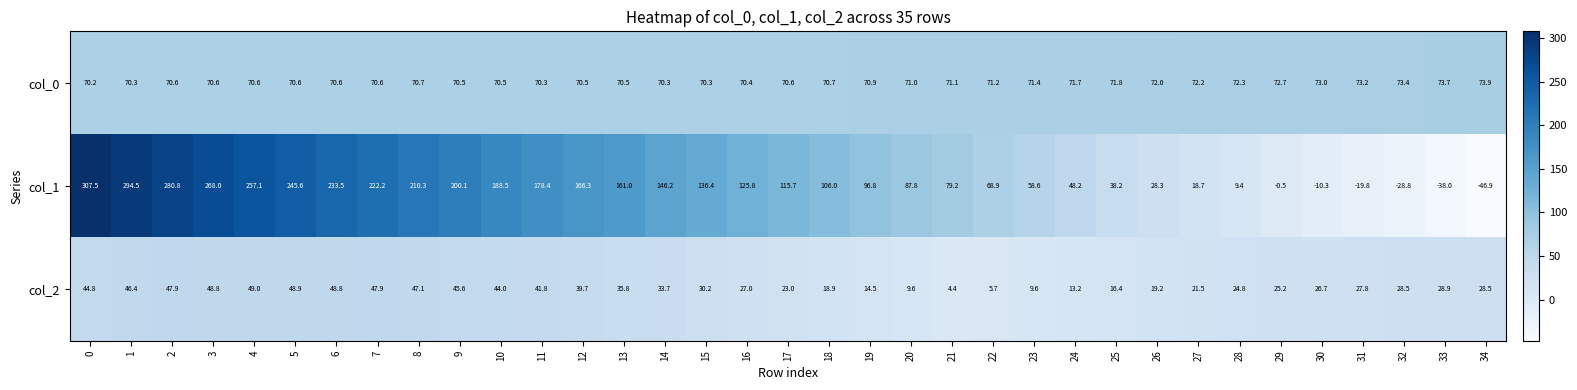

What is the total value across all series at 33?

64.6